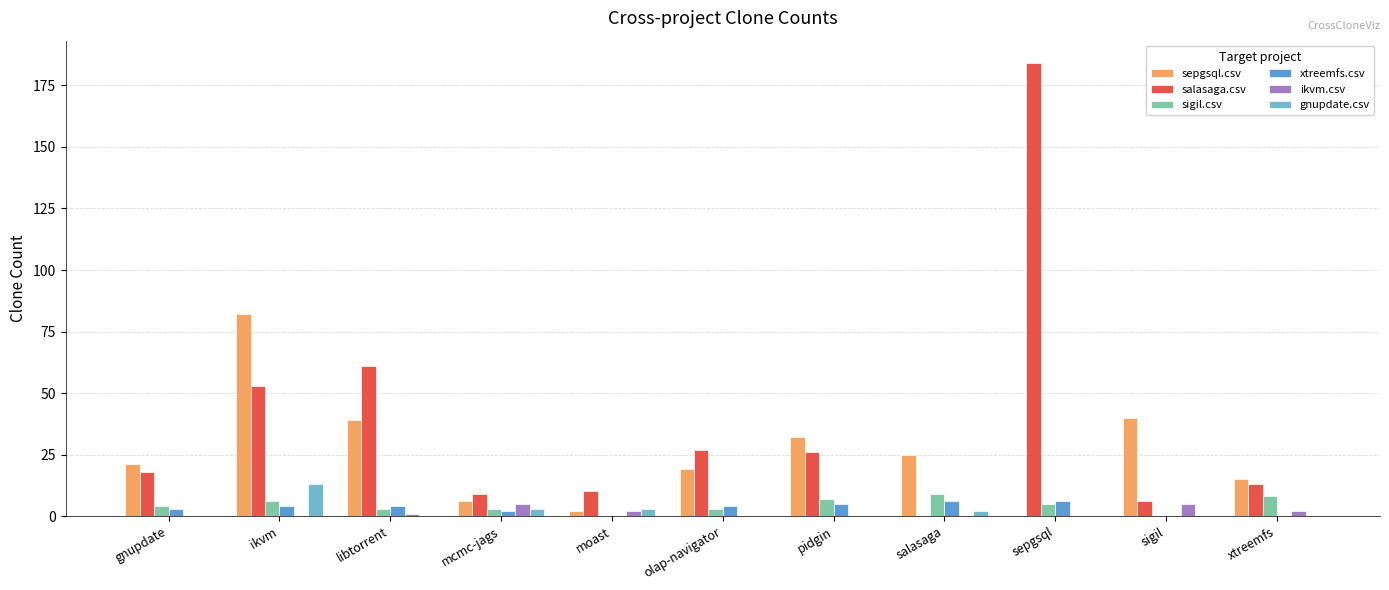

What is the maximum value shown in the chart?

184